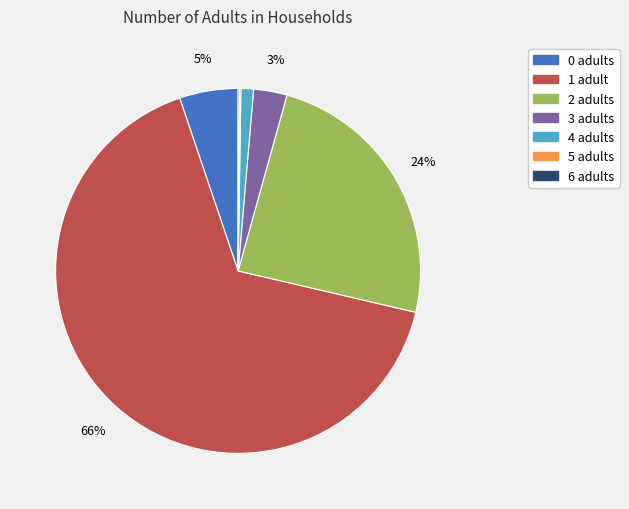

To the nearest percent, what percentage of the pie is 2?

24%